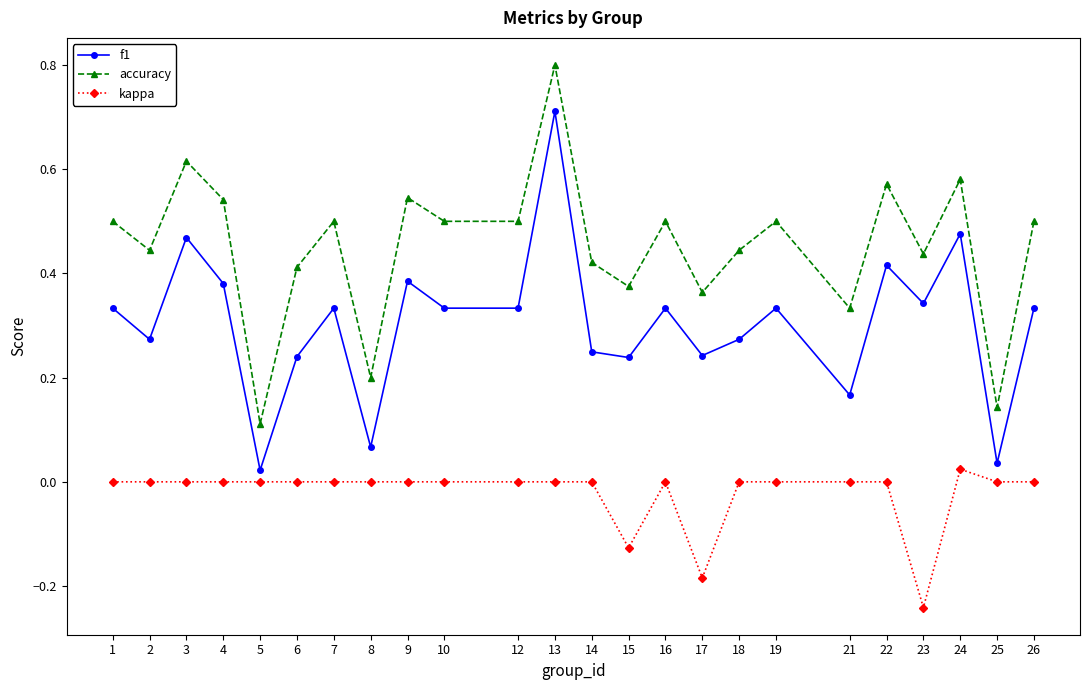

Is the value of f1 at 21 greater than the value of kappa at 8?

Yes